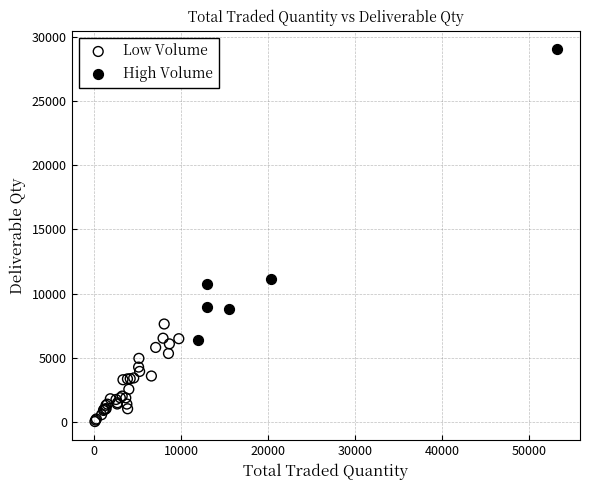

Which series contains the lowest Y value?

Low Volume